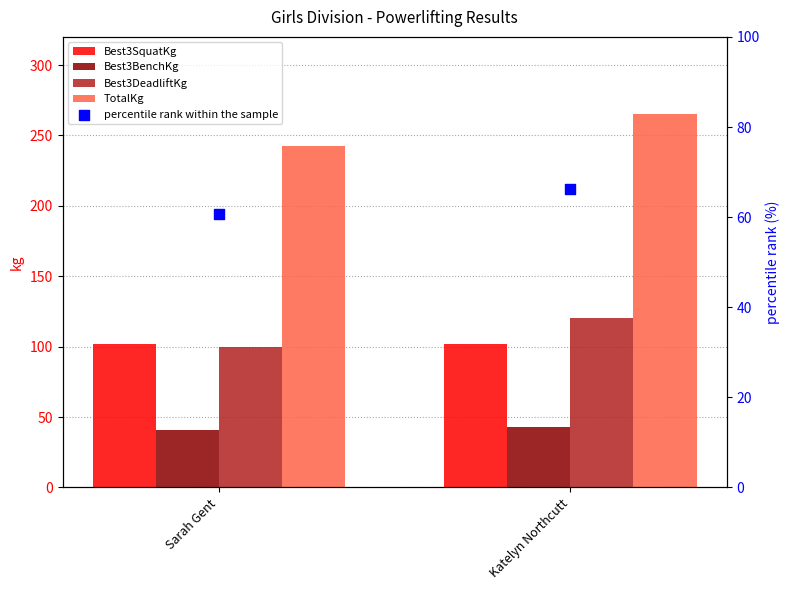

Which series contains the lowest Y value?

Best3BenchKg